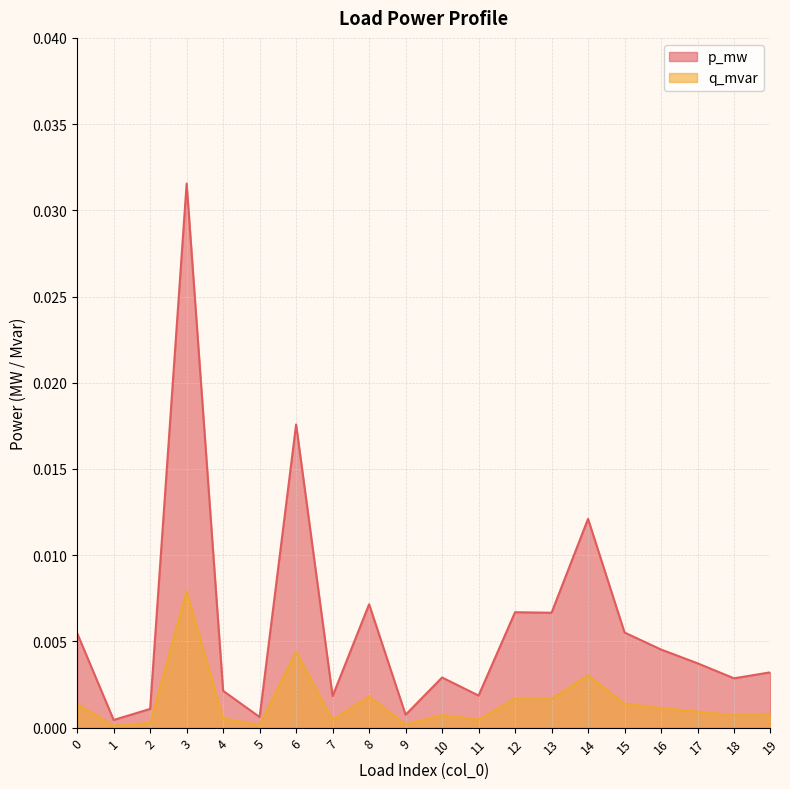

True or false: q_mvar has a value of 0.0 at 9.

False